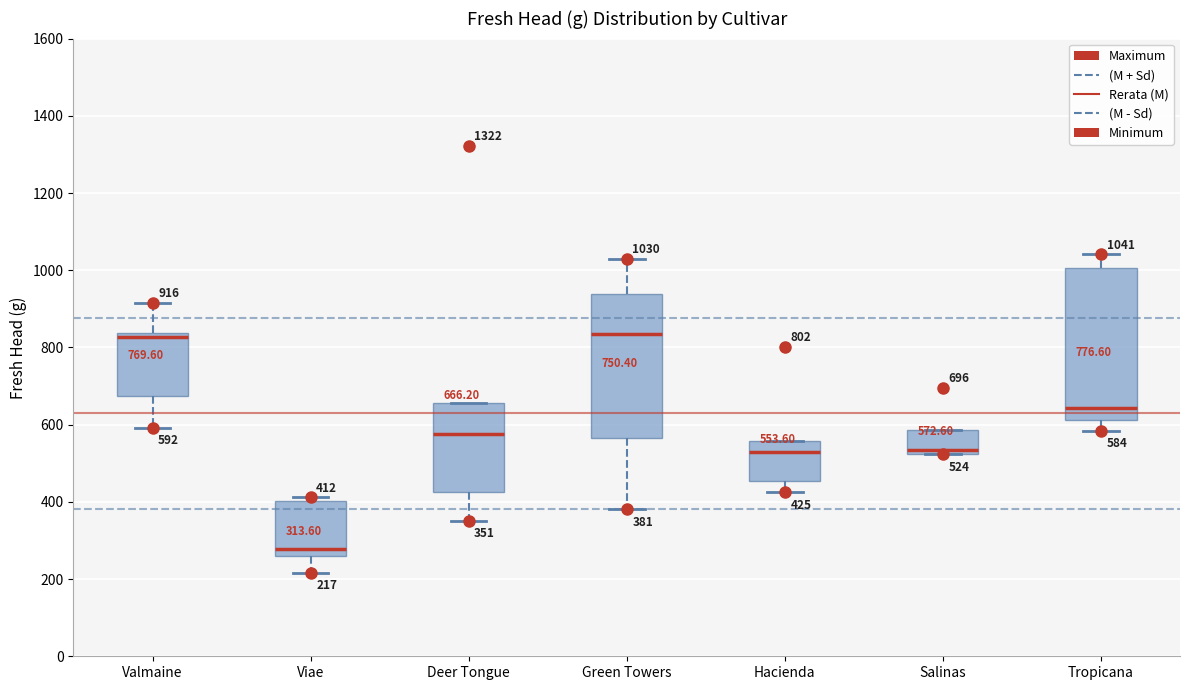

Which box has the lowest median line?

Viae